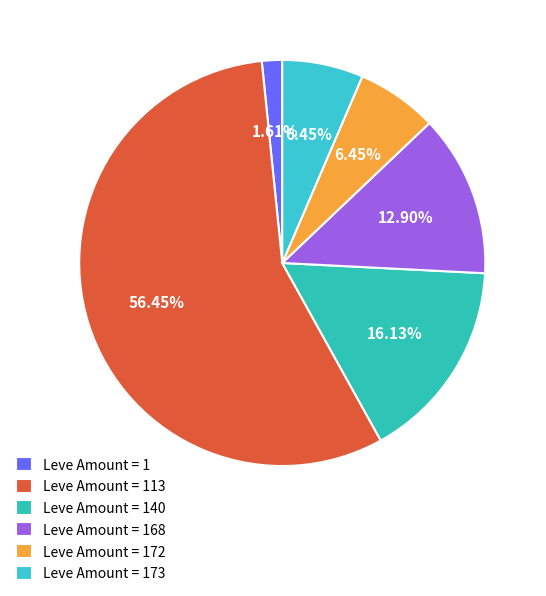

Rank the categories by value from highest to lowest.

113, 140, 168, 172, 173, 1